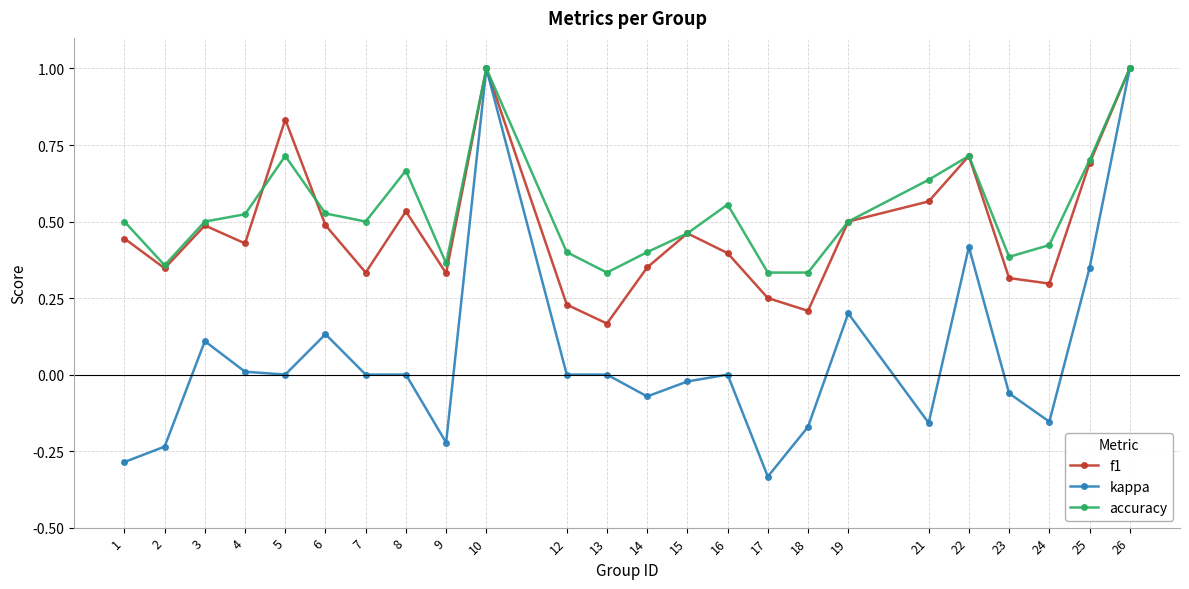

Which series has the widest spread of values?

kappa